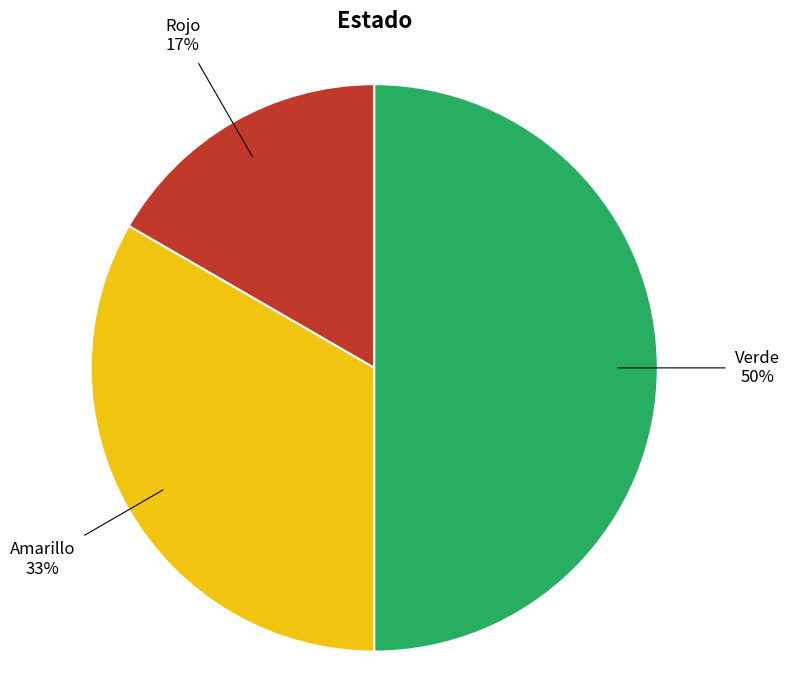

True or false: Rojo accounts for 25% of the total.

False